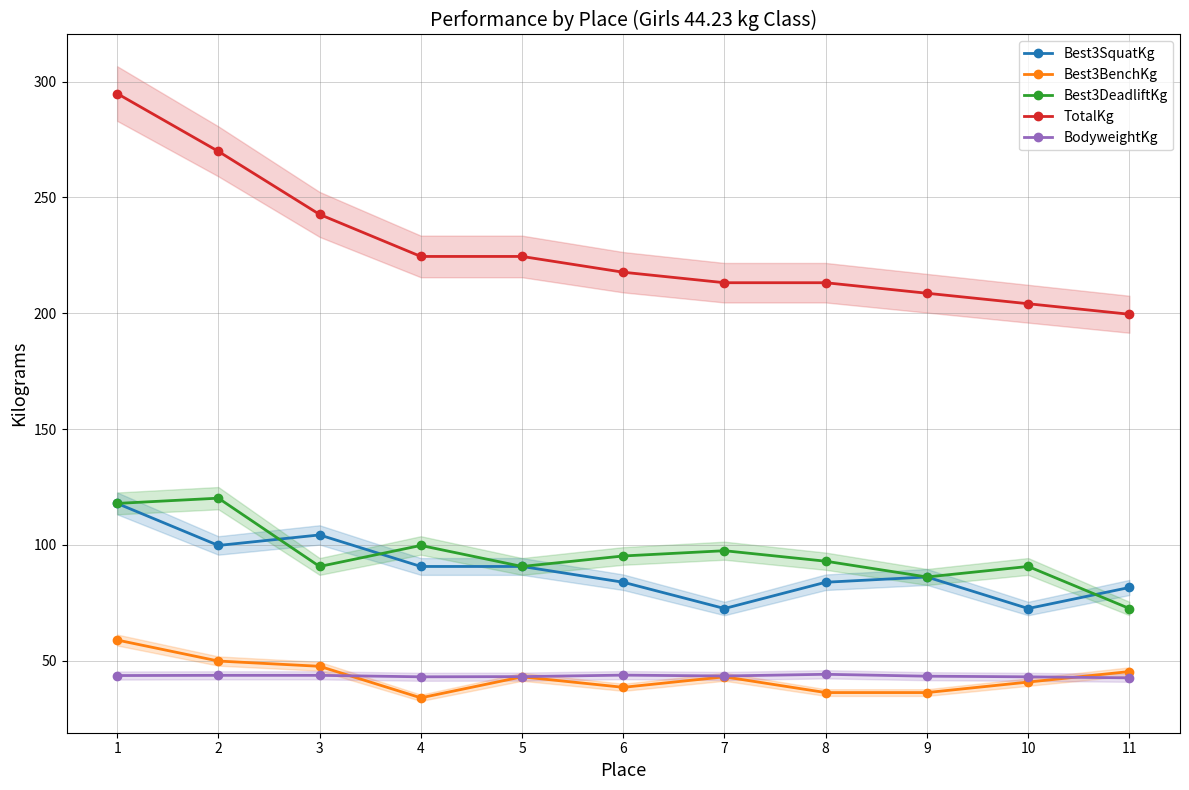

Which has a higher value, 7 or 6?

6